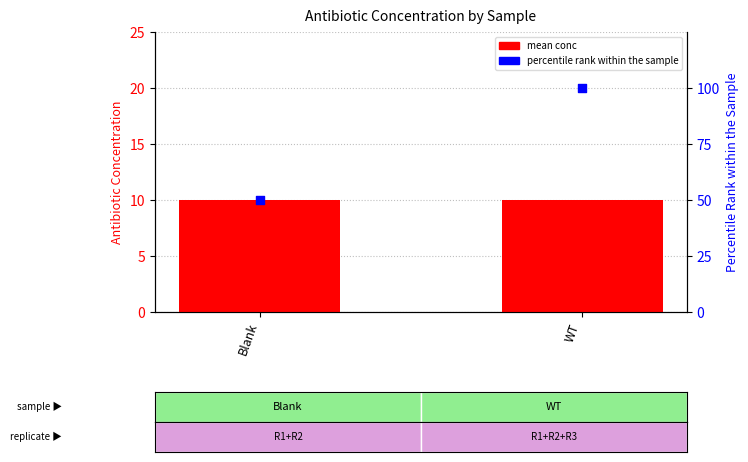

Which series has the largest Y range (max minus min)?

percentile rank within the sample